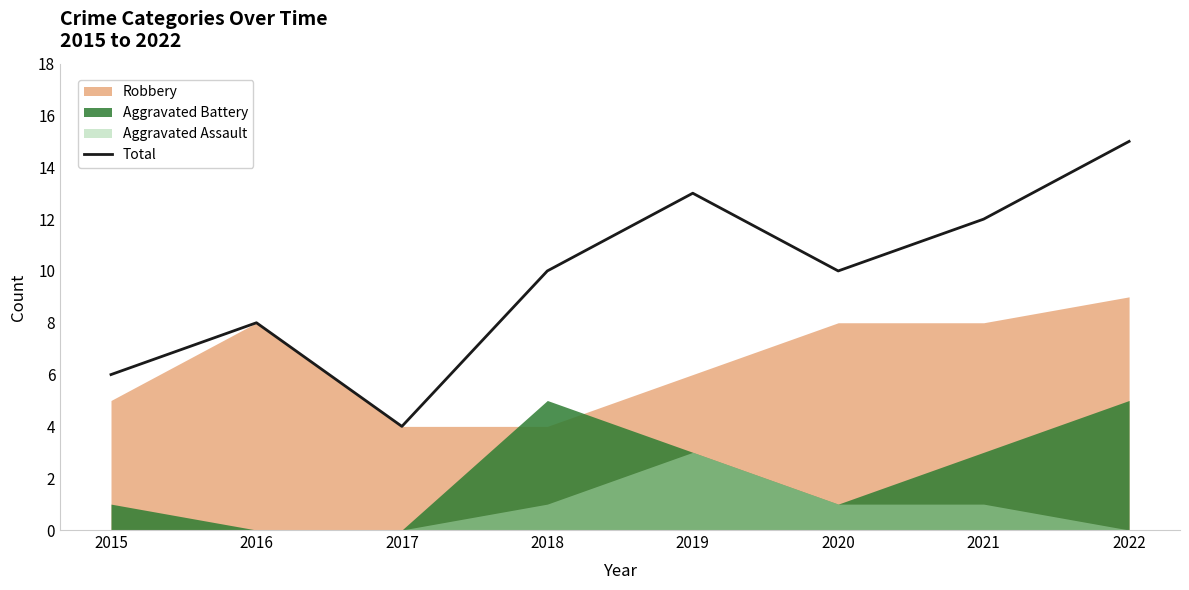

What is the approximate value at 2018?

10